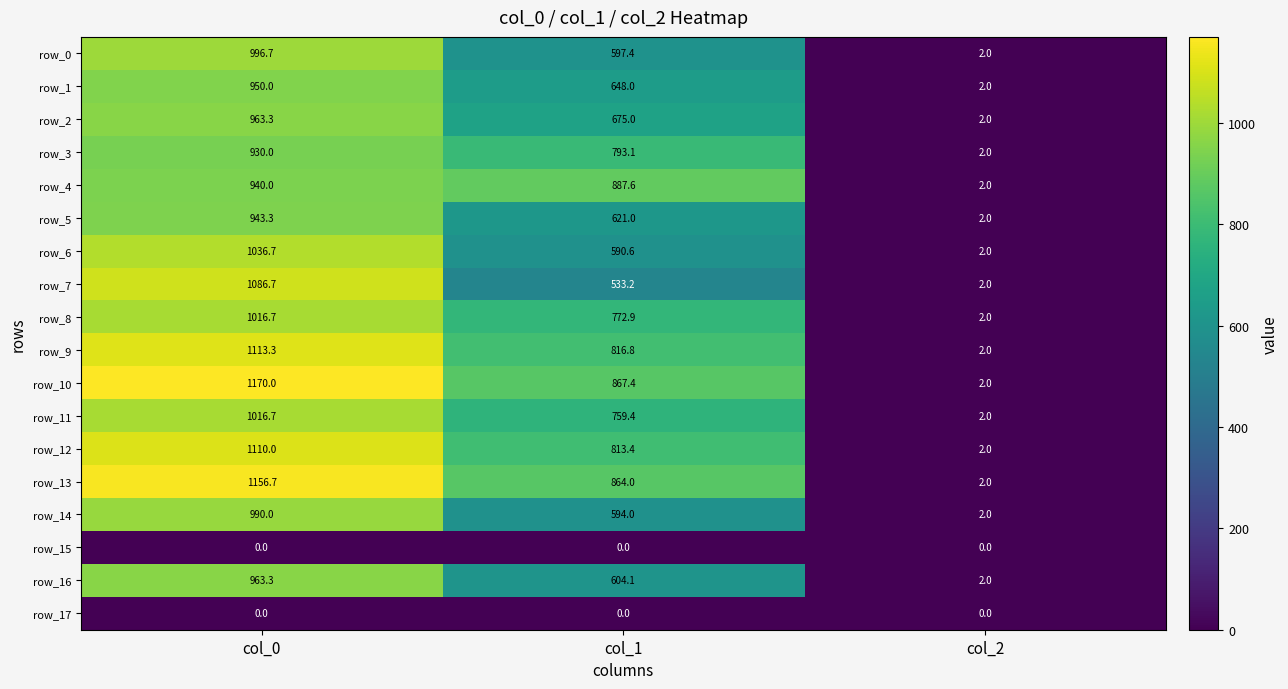

Reading left to right, what are all the values shown in this chart?

row_0: 996.7	597.4	2.0
row_1: 950.0	648.0	2.0
row_2: 963.3	675.0	2.0
row_3: 930.0	793.1	2.0
row_4: 940.0	887.6	2.0
row_5: 943.3	621.0	2.0
row_6: 1036.7	590.6	2.0
row_7: 1086.7	533.2	2.0
row_8: 1016.7	772.9	2.0
row_9: 1113.3	816.8	2.0
row_10: 1170.0	867.4	2.0
row_11: 1016.7	759.4	2.0
row_12: 1110.0	813.4	2.0
row_13: 1156.7	864.0	2.0
row_14: 990.0	594.0	2.0
row_15: 0.0	0.0	0.0
row_16: 963.3	604.1	2.0
row_17: 0.0	0.0	0.0